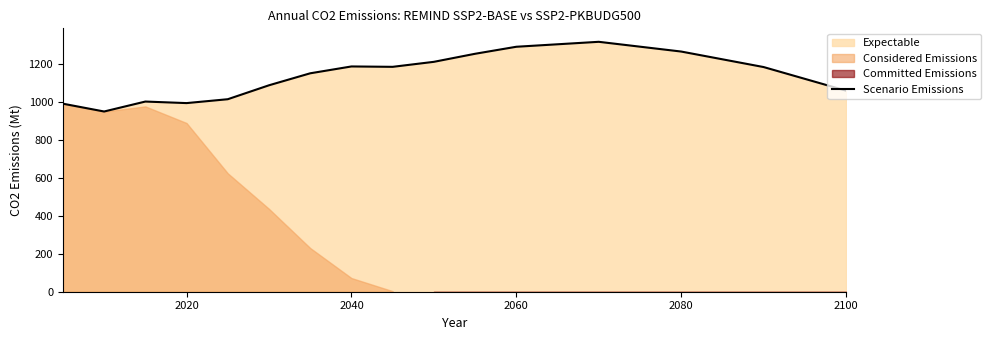

The value of Scenario Emissions at 2020 is 992.9. True or false?

True